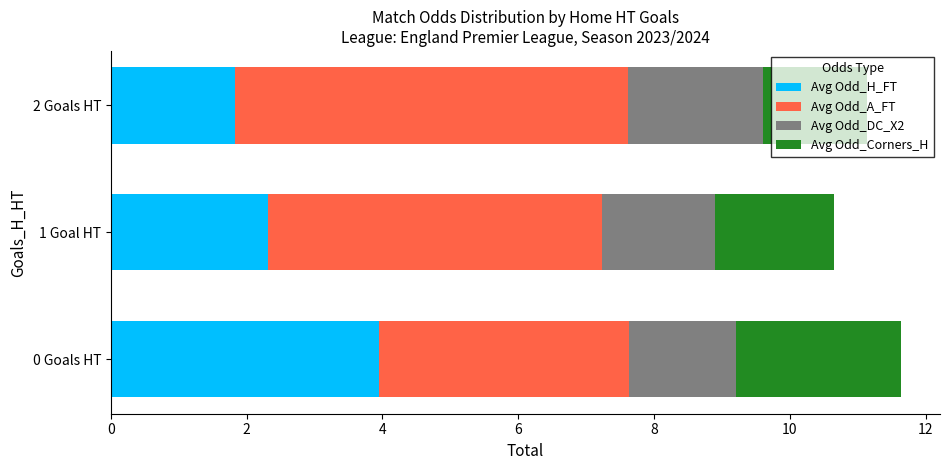

What is the average value of the Avg Odd_H_FT series?

2.7